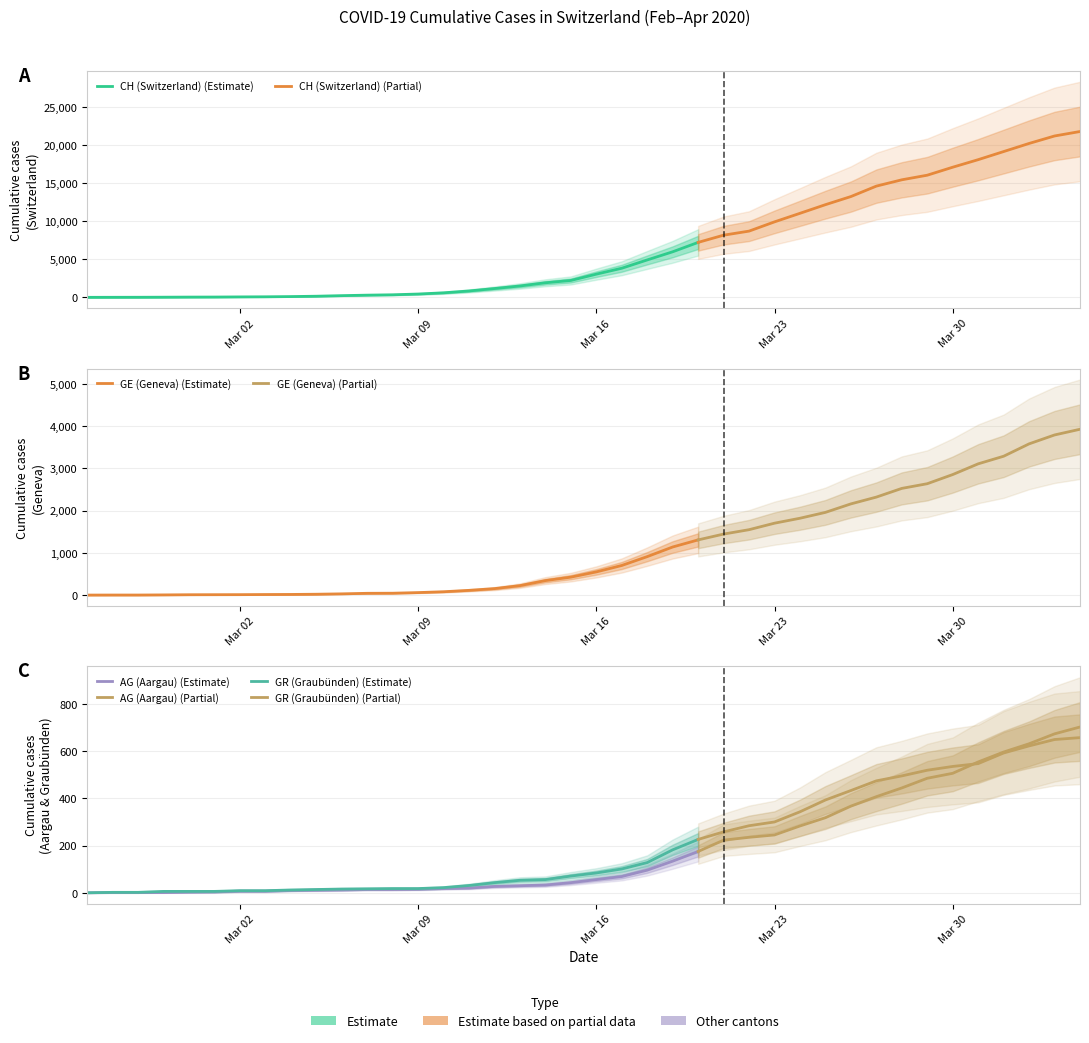

Which series ends up on top after the final intersection of GR and GE?

GE